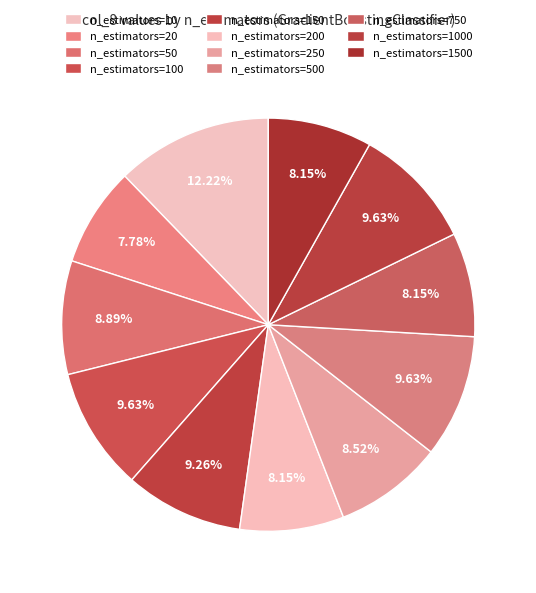

Count the number of slices in the pie.

11